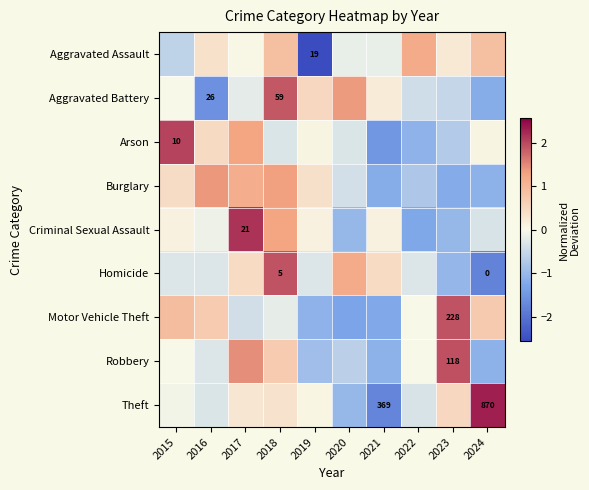

How many data points in Robbery are less than 0?

7